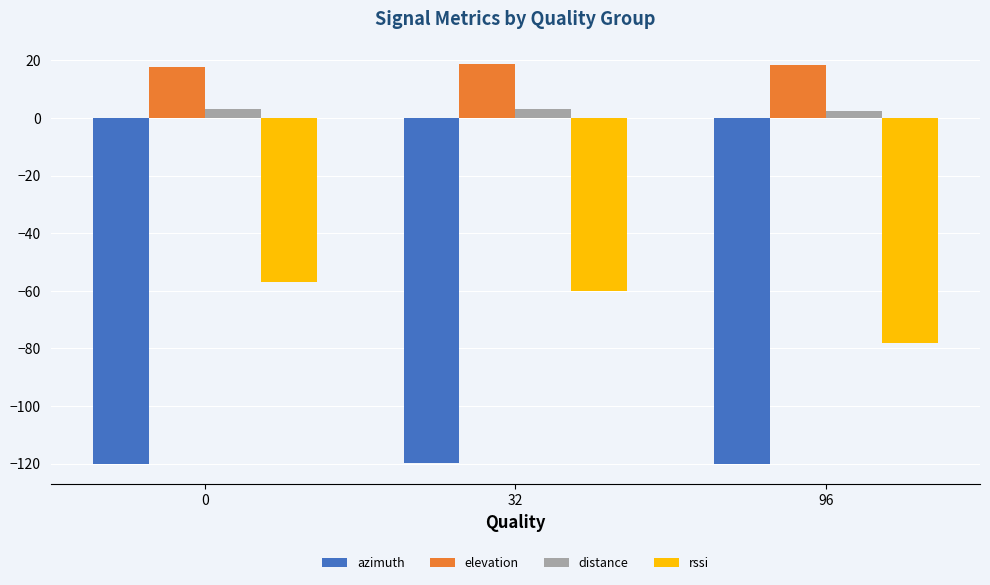

What is the difference between the rssi values at 32 and 96?

18.0